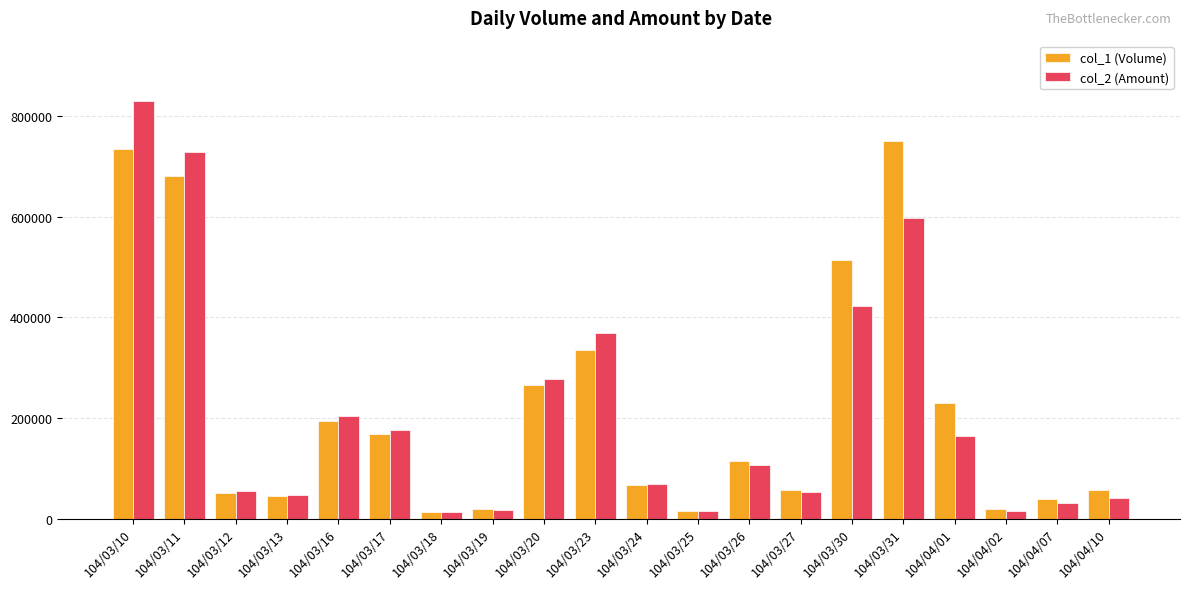

The value of col_2 (Amount) at 104/03/12 is 23040. True or false?

False